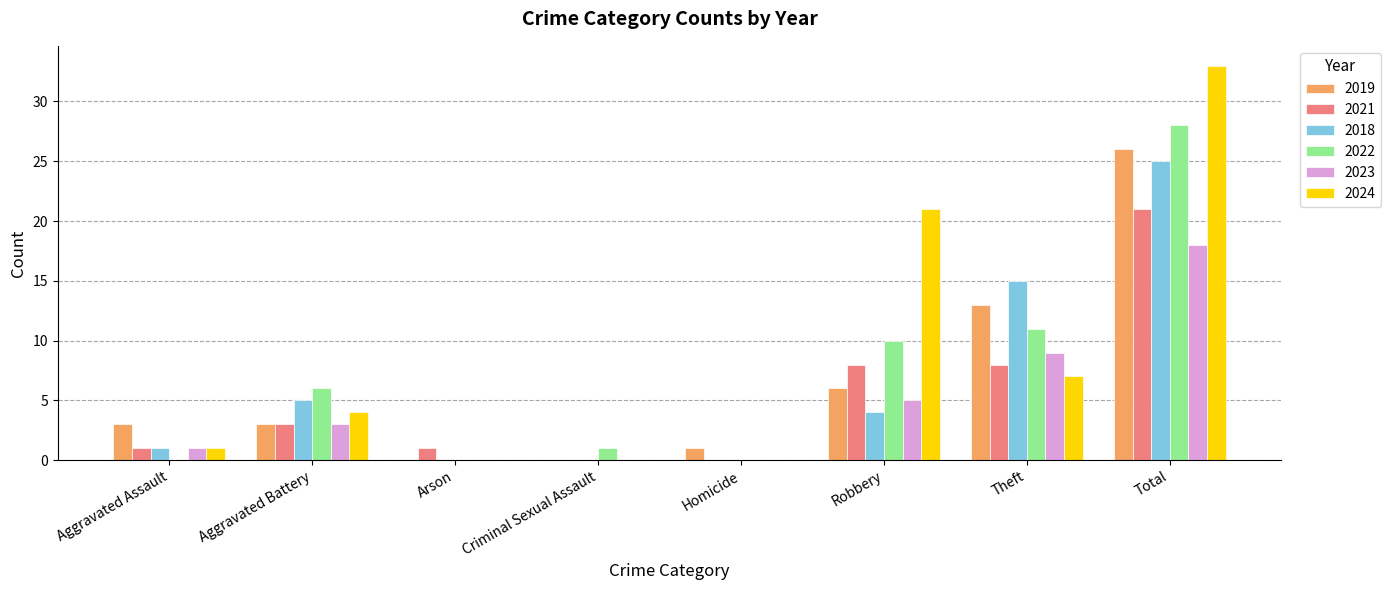

What is the sum of the 2019 values at Total and Aggravated Battery?

29